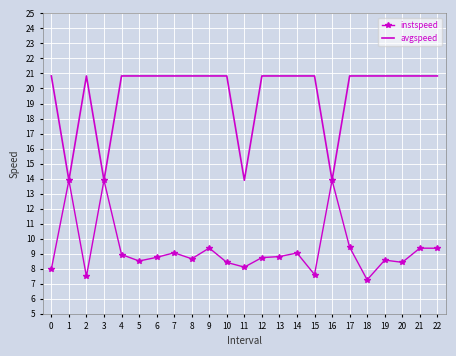

The value of avgspeed at 2 is 7.2. True or false?

False